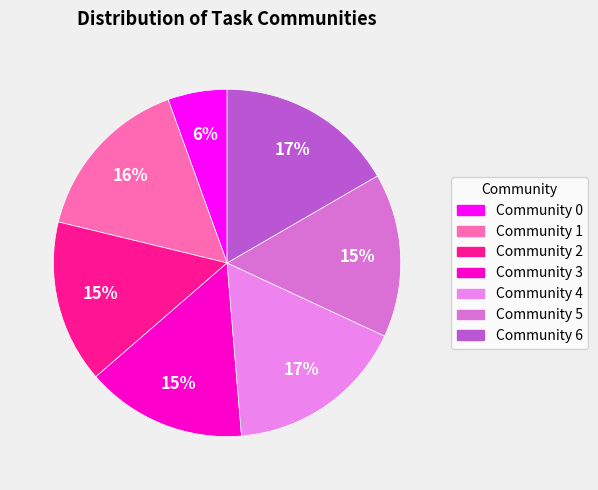

Is there a majority slice in this chart?

No